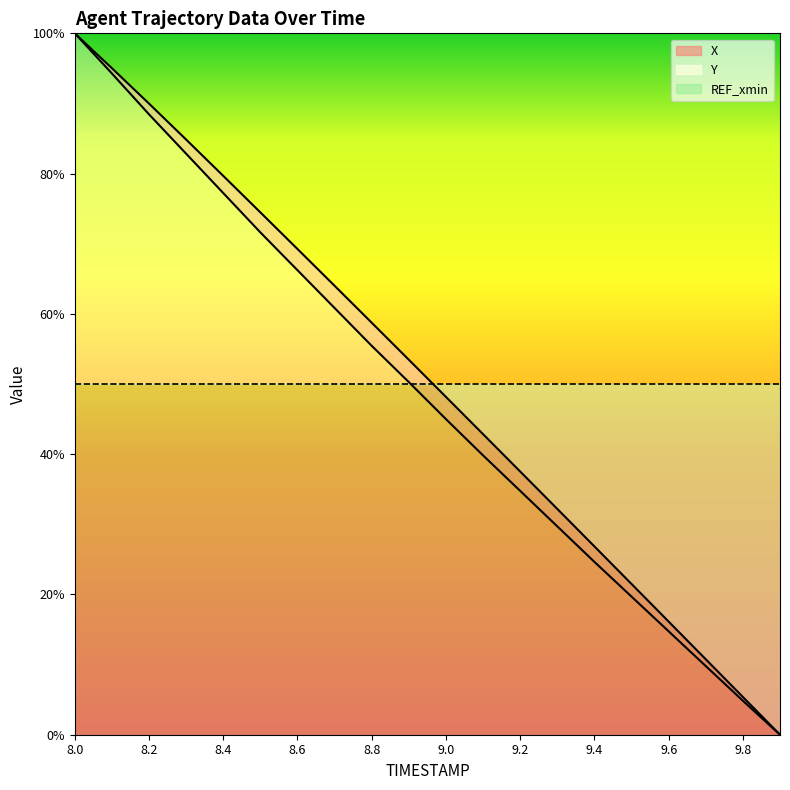

Where does the Y series first go above 53?

8.0